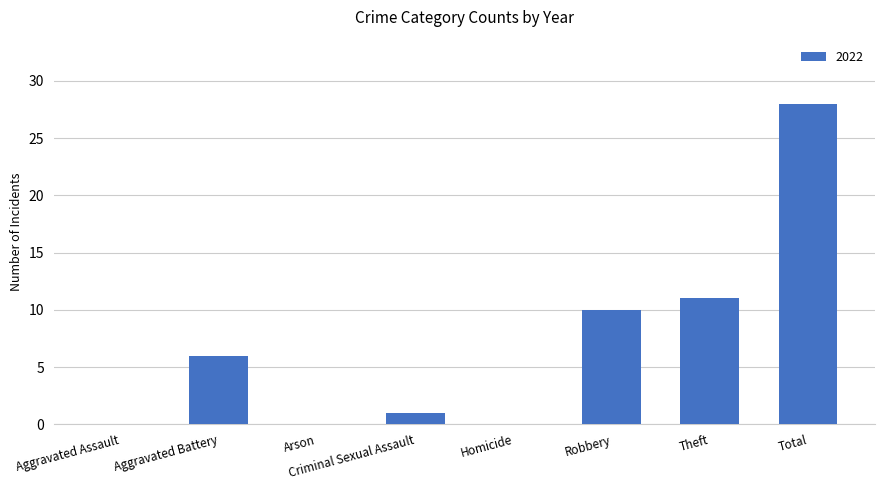

Between Arson and Aggravated Battery, which is larger?

Aggravated Battery